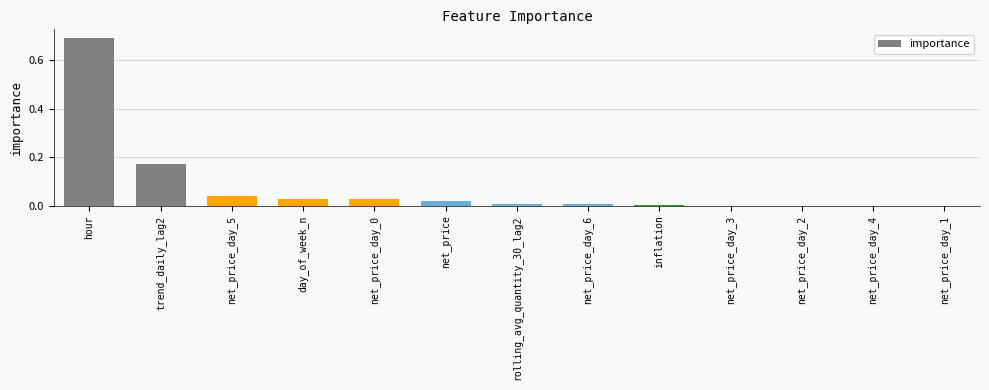

What is the greatest value displayed?

0.7